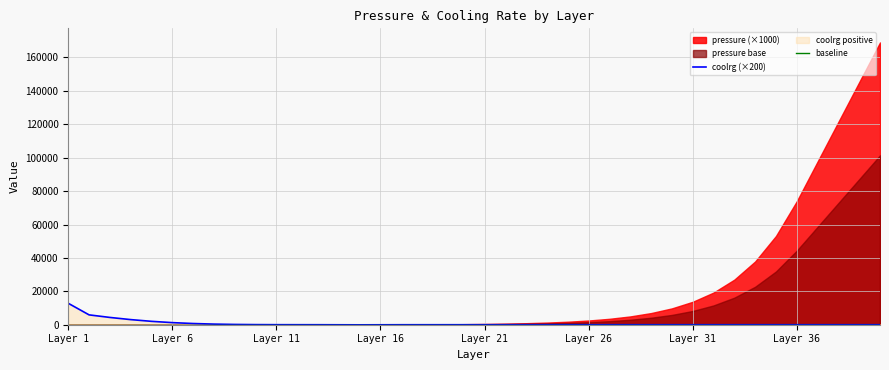

What is the highest value of the coolrg (×200) series?

12822.2